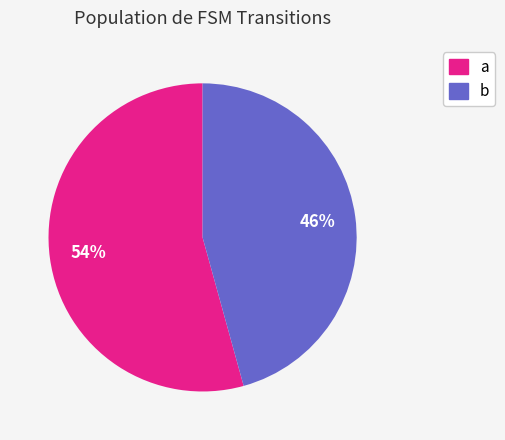

To the nearest percent, what is the average slice percentage?

50%